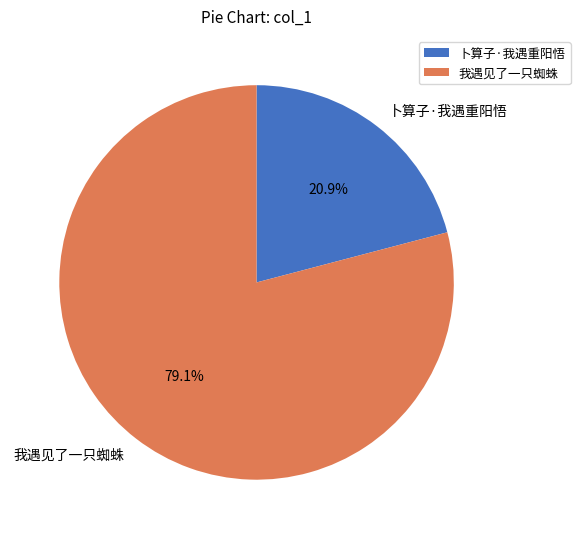

Which slice is the smallest?

卜算子·我遇重阳悟